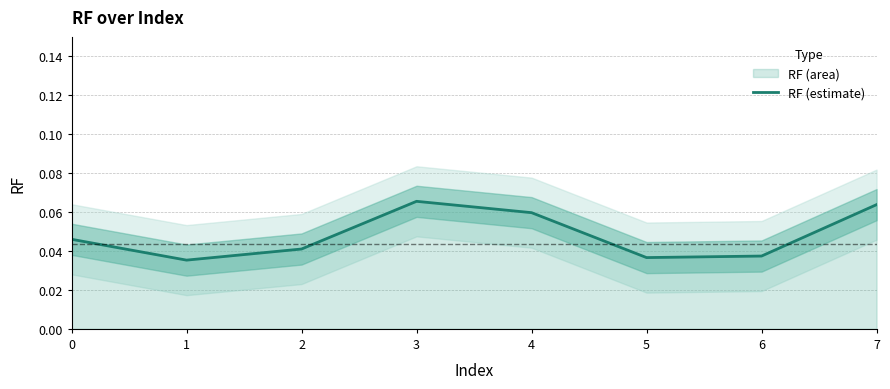

Reading right to left, what are all the values shown in this chart?

7=0.1	6=0.0	5=0.0	4=0.1	3=0.1	2=0.0	1=0.0	0=0.0